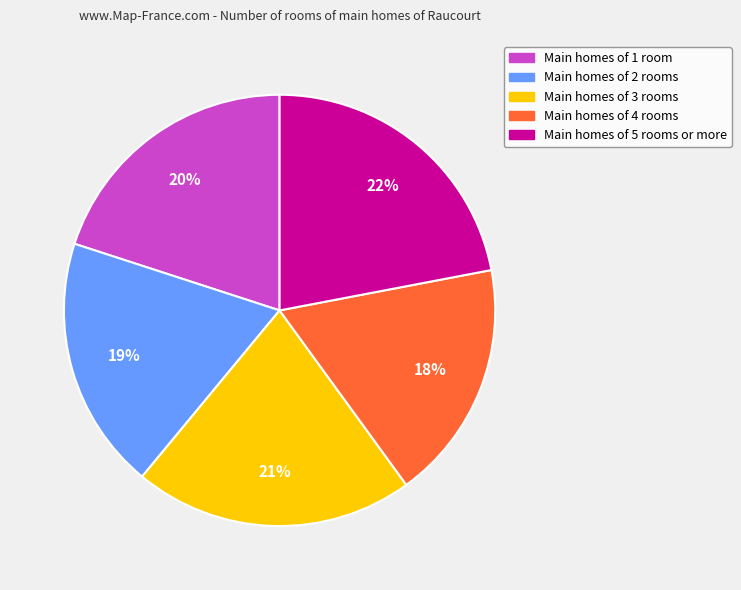

To the nearest percent, what is the difference between the largest and smallest slice percentages?

4%